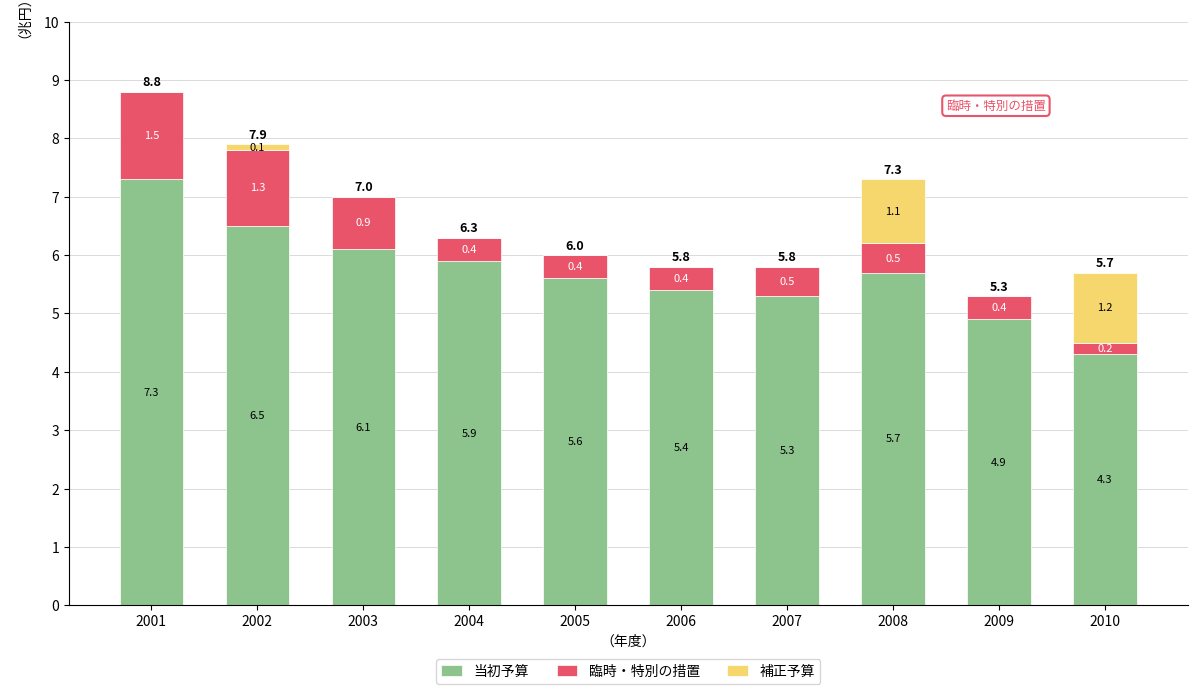

At which category is the sum across all series the highest?

2001